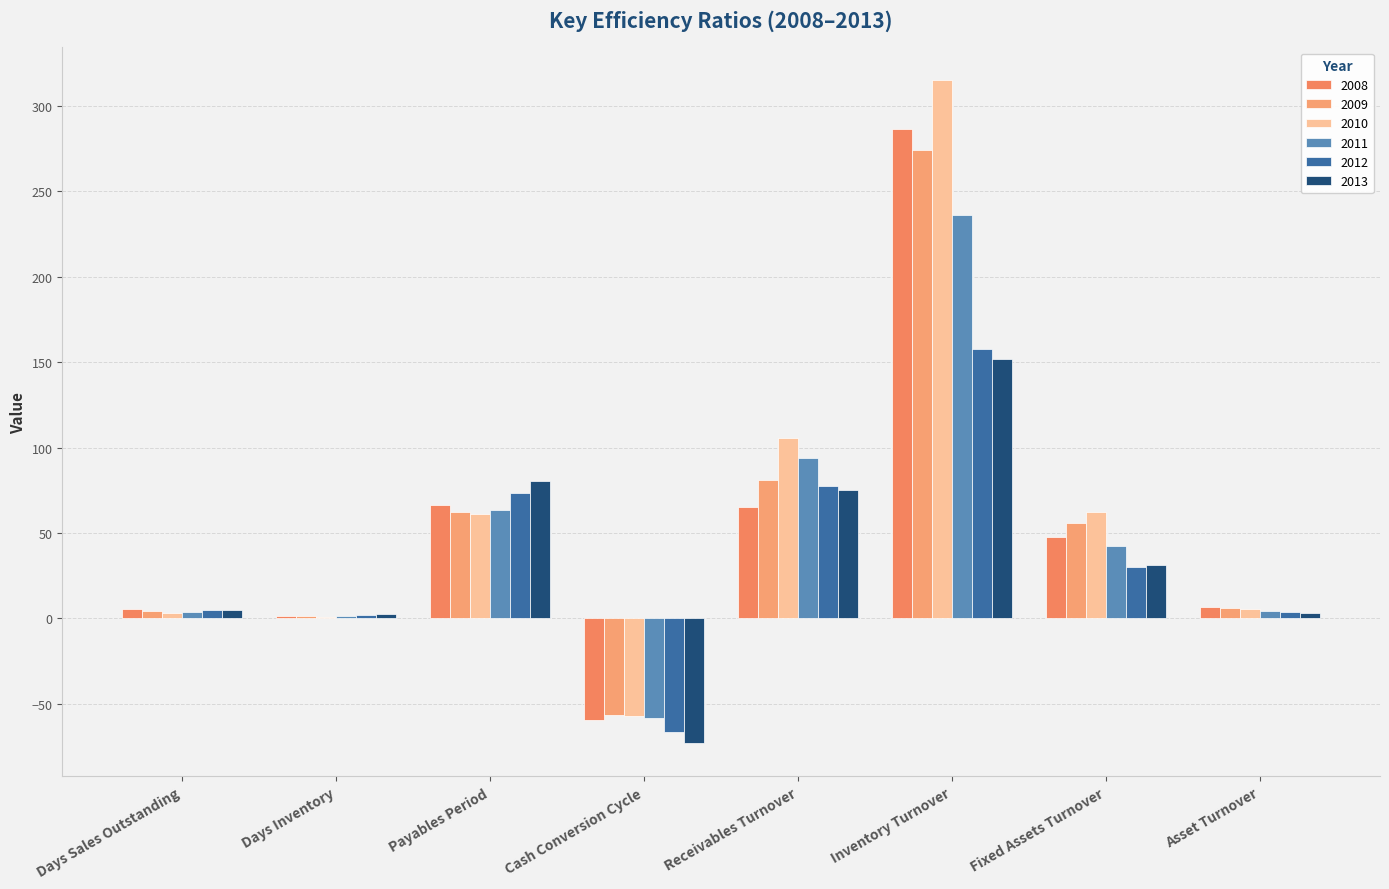

Count the number of categories in the chart.

8